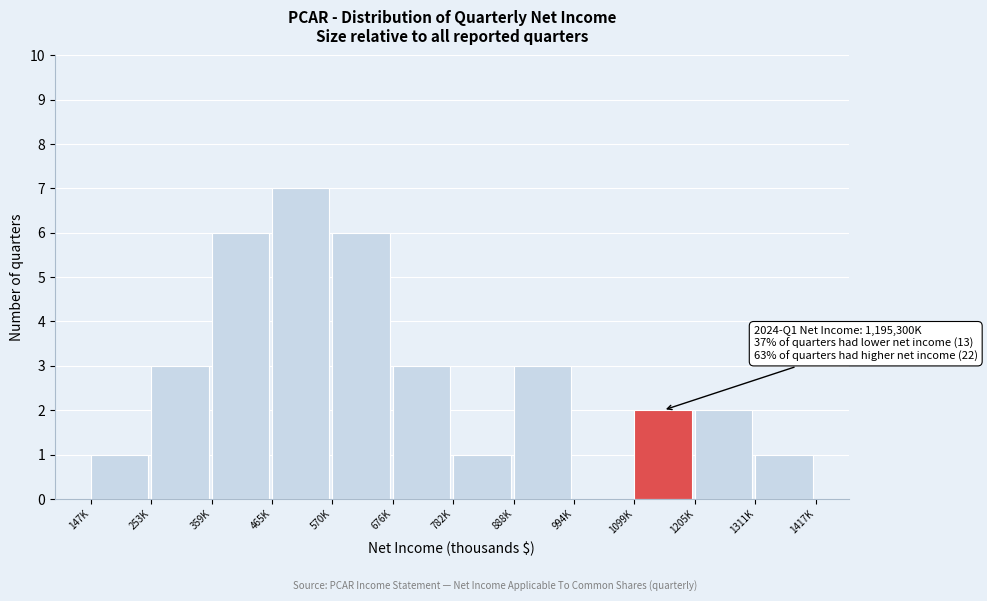

Reading right to left, what are all the values shown in this chart?

1311K=1	1205K=2	1099K=2	994K=0	888K=3	782K=1	676K=3	570K=6	465K=7	359K=6	253K=3	147K=1